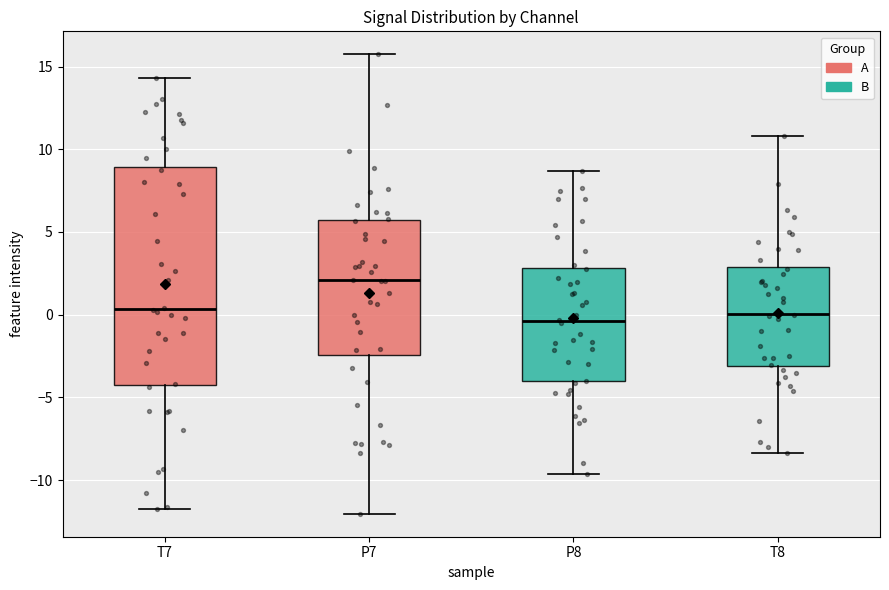

Which box's median line is the highest?

P7